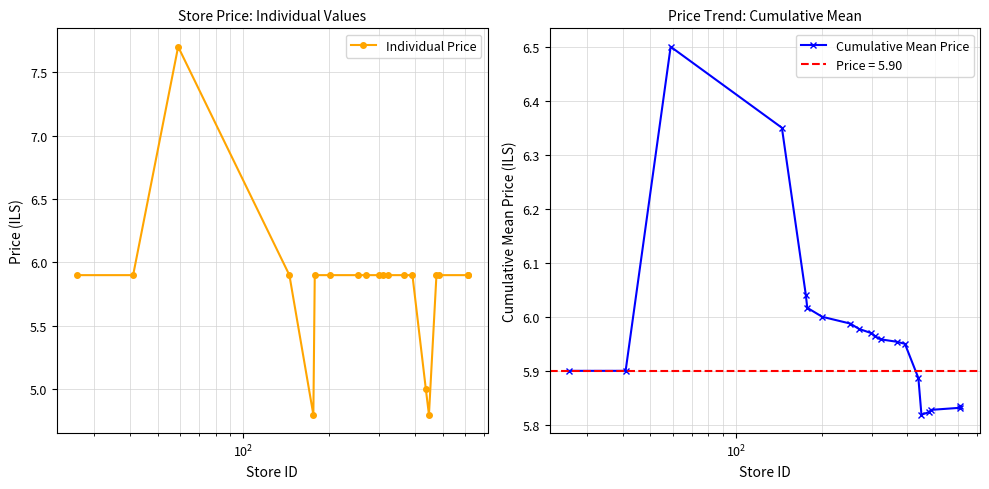

What is the minimum value for Individual Price?

4.8